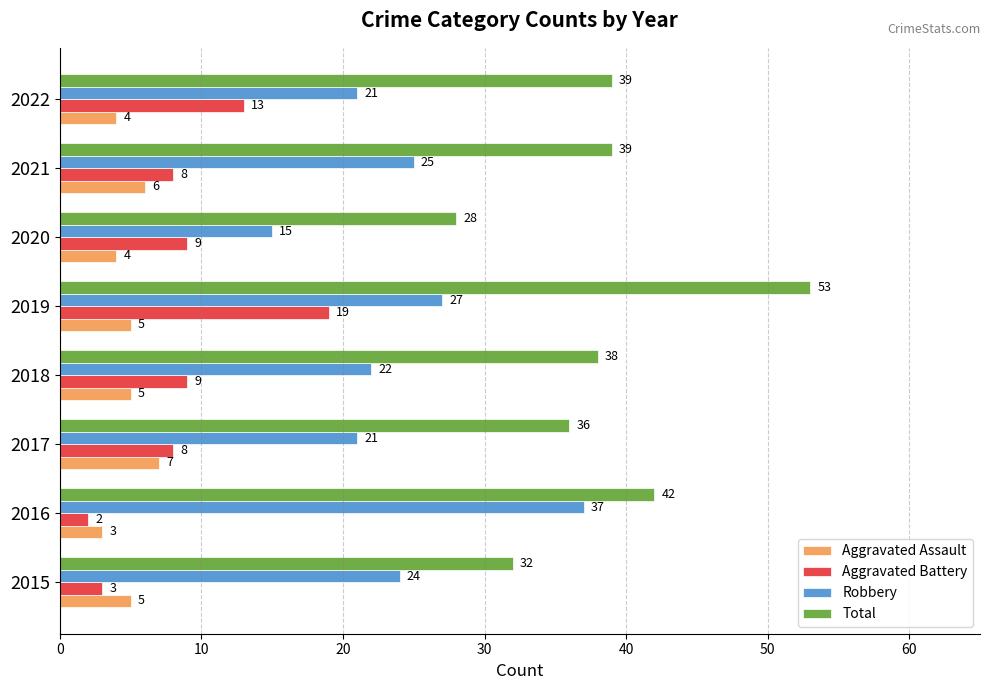

Rank the series at 2020 from lowest to highest value.

Aggravated Assault, Aggravated Battery, Robbery, Total